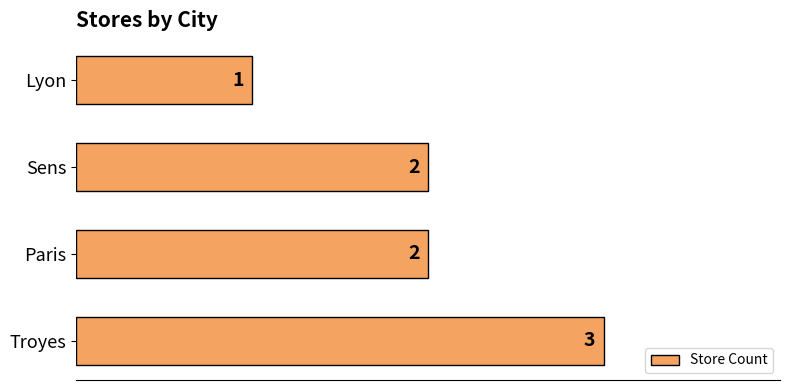

What is the sum of the values at Paris and Sens?

4